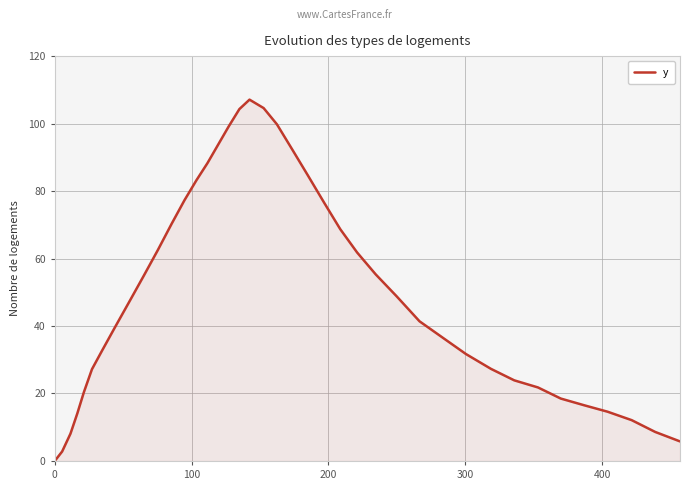

What is the greatest value displayed?

107.1